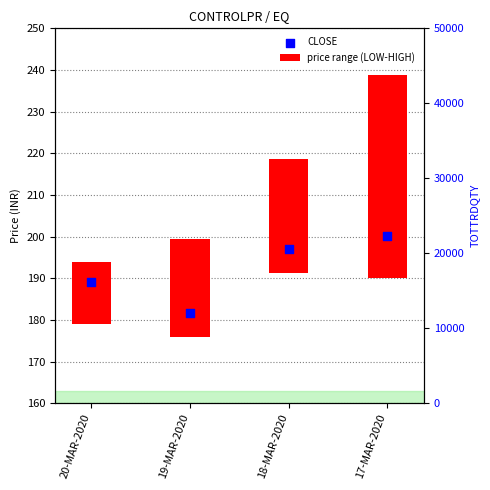

What is the ratio of the value at 17-MAR-2020 to the value at 18-MAR-2020?

1.0